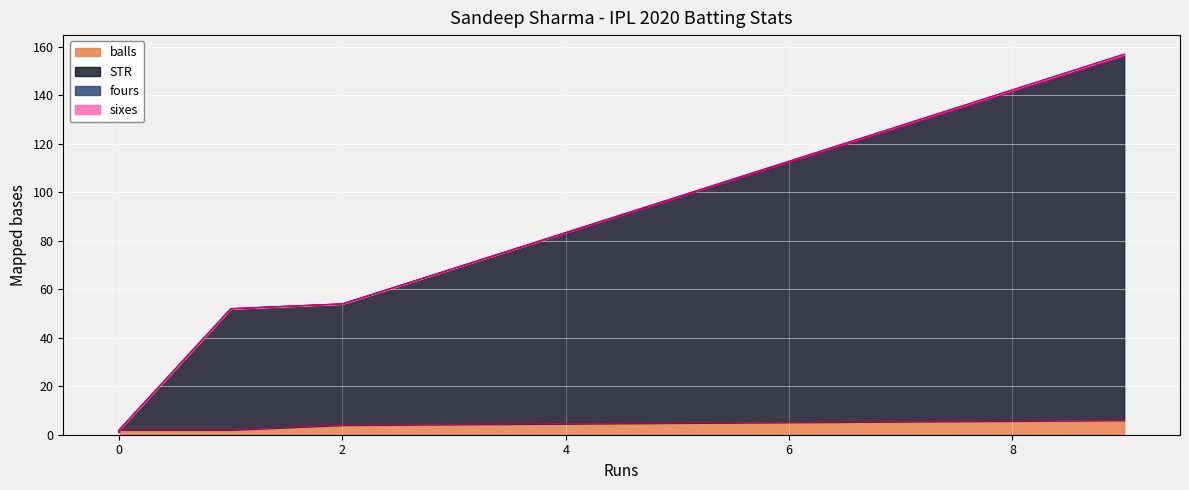

Is it true that STR equals 80 at 1?

False